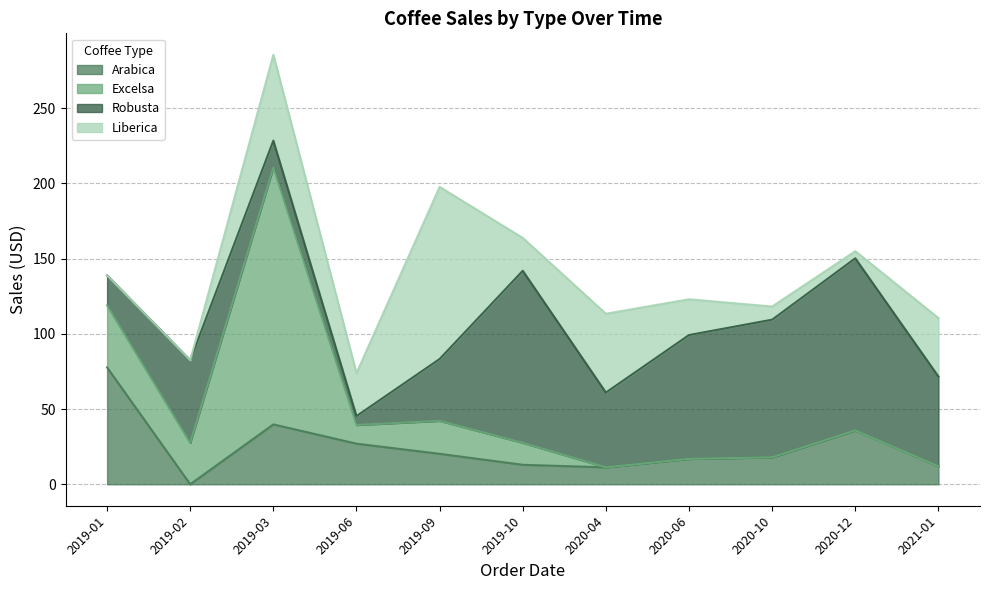

Is it true that Robusta equals 62.7 at 2019-09?

False